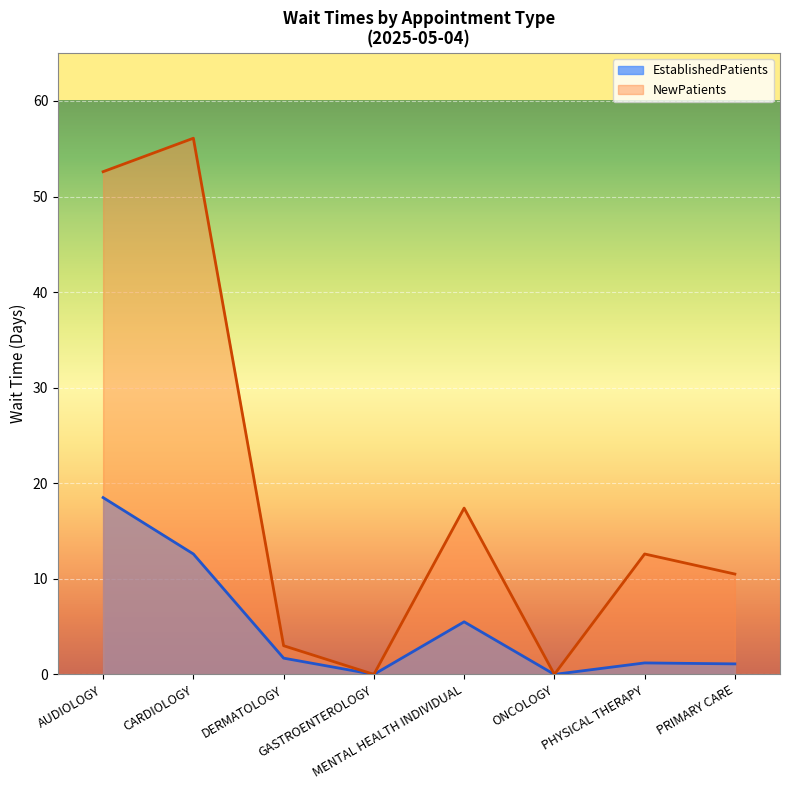

True or false: NewPatients and EstablishedPatients cross at least once.

False